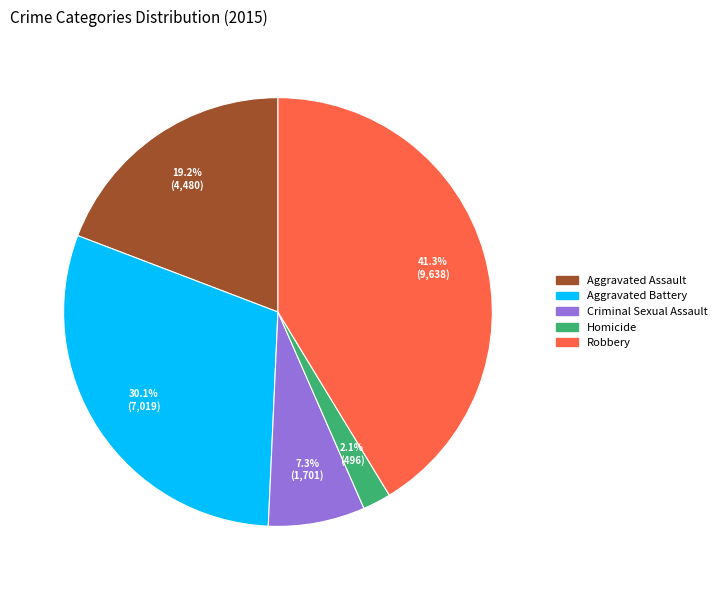

Is there a majority slice in this chart?

No